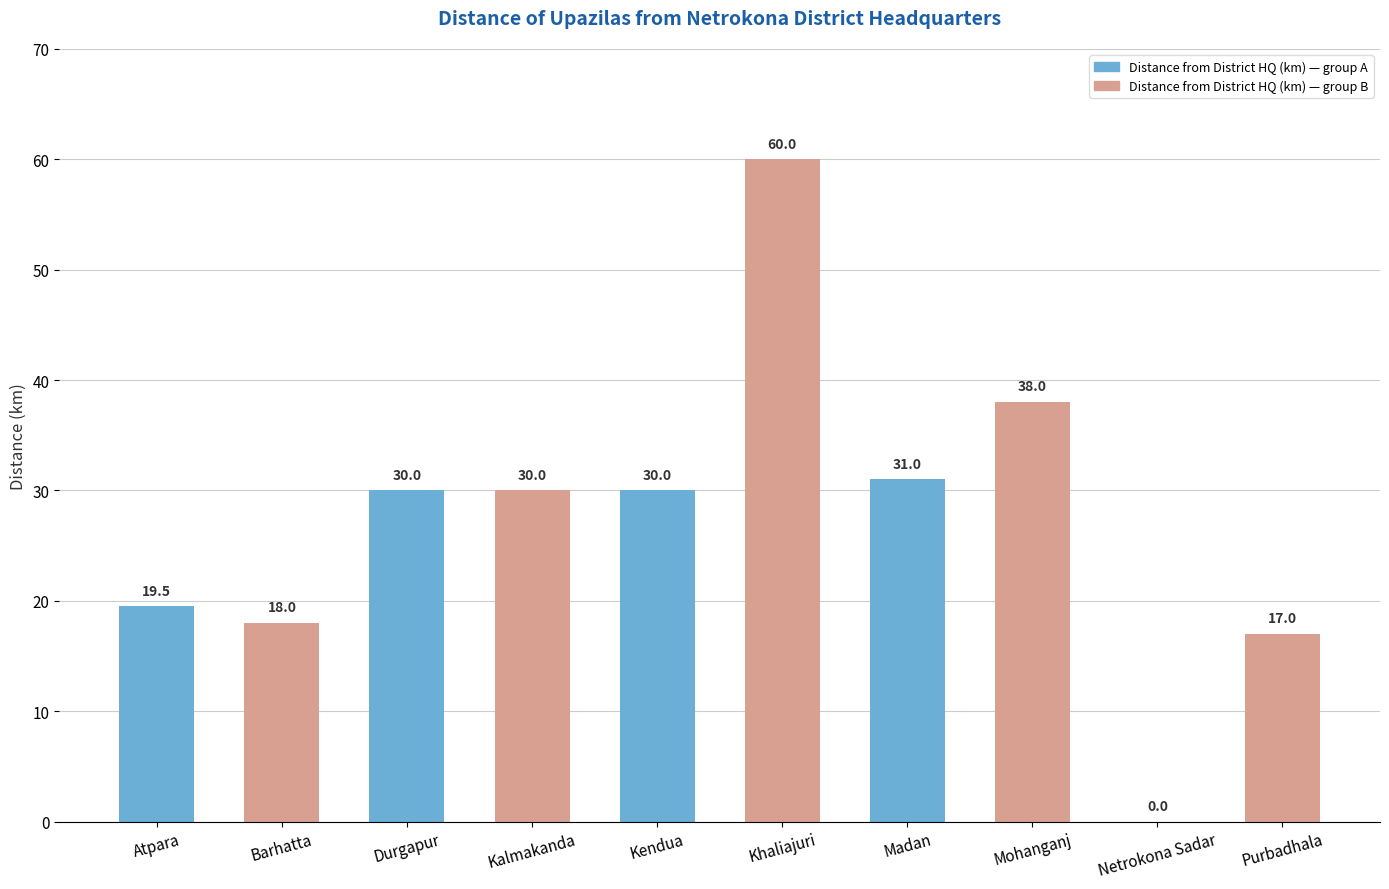

Count the number of data series in this chart.

1